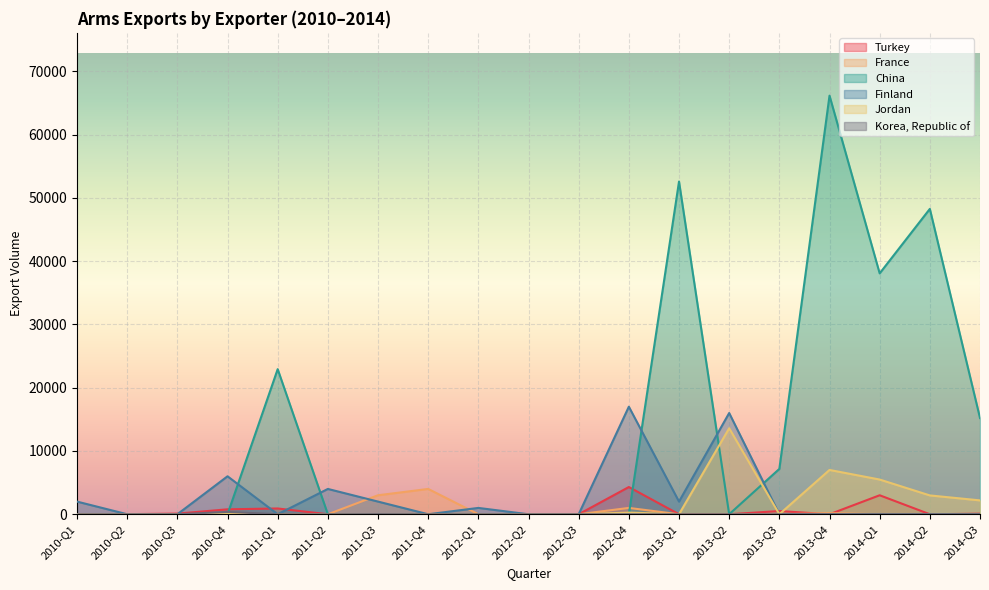

Reading left to right, list all the values displayed in this chart.

Turkey: 2010-Q1=0	2010-Q2=15	2010-Q3=100	2010-Q4=778	2011-Q1=912	2011-Q2=0	2011-Q3=0	2011-Q4=13	2012-Q1=29	2012-Q2=10	2012-Q3=0	2012-Q4=4302	2013-Q1=0	2013-Q2=0	2013-Q3=508	2013-Q4=0	2014-Q1=3000	2014-Q2=0	2014-Q3=85
France: 2010-Q1=0	2010-Q2=0	2010-Q3=0	2010-Q4=0	2011-Q1=0	2011-Q2=0	2011-Q3=3000	2011-Q4=4000	2012-Q1=0	2012-Q2=0	2012-Q3=0	2012-Q4=1000	2013-Q1=0	2013-Q2=0	2013-Q3=0	2013-Q4=180	2014-Q1=0	2014-Q2=0	2014-Q3=0
China: 2010-Q1=0	2010-Q2=0	2010-Q3=0	2010-Q4=0	2011-Q1=22934	2011-Q2=0	2011-Q3=0	2011-Q4=0	2012-Q1=0	2012-Q2=0	2012-Q3=0	2012-Q4=0	2013-Q1=52587	2013-Q2=0	2013-Q3=7166	2013-Q4=66168	2014-Q1=38076	2014-Q2=48266	2014-Q3=15205
Finland: 2010-Q1=2000	2010-Q2=0	2010-Q3=0	2010-Q4=6000	2011-Q1=0	2011-Q2=4000	2011-Q3=2000	2011-Q4=0	2012-Q1=1000	2012-Q2=0	2012-Q3=0	2012-Q4=17000	2013-Q1=2000	2013-Q2=16000	2013-Q3=0	2013-Q4=0	2014-Q1=0	2014-Q2=0	2014-Q3=0
Jordan: 2010-Q1=25	2010-Q2=0	2010-Q3=0	2010-Q4=20	2011-Q1=0	2011-Q2=0	2011-Q3=0	2011-Q4=0	2012-Q1=0	2012-Q2=0	2012-Q3=0	2012-Q4=258	2013-Q1=0	2013-Q2=13590	2013-Q3=0	2013-Q4=7000	2014-Q1=5486	2014-Q2=2975	2014-Q3=2190
Korea, Republic of: 2010-Q1=0	2010-Q2=0	2010-Q3=0	2010-Q4=371	2011-Q1=0	2011-Q2=0	2011-Q3=19	2011-Q4=0	2012-Q1=0	2012-Q2=0	2012-Q3=0	2012-Q4=0	2013-Q1=0	2013-Q2=0	2013-Q3=0	2013-Q4=0	2014-Q1=0	2014-Q2=0	2014-Q3=0